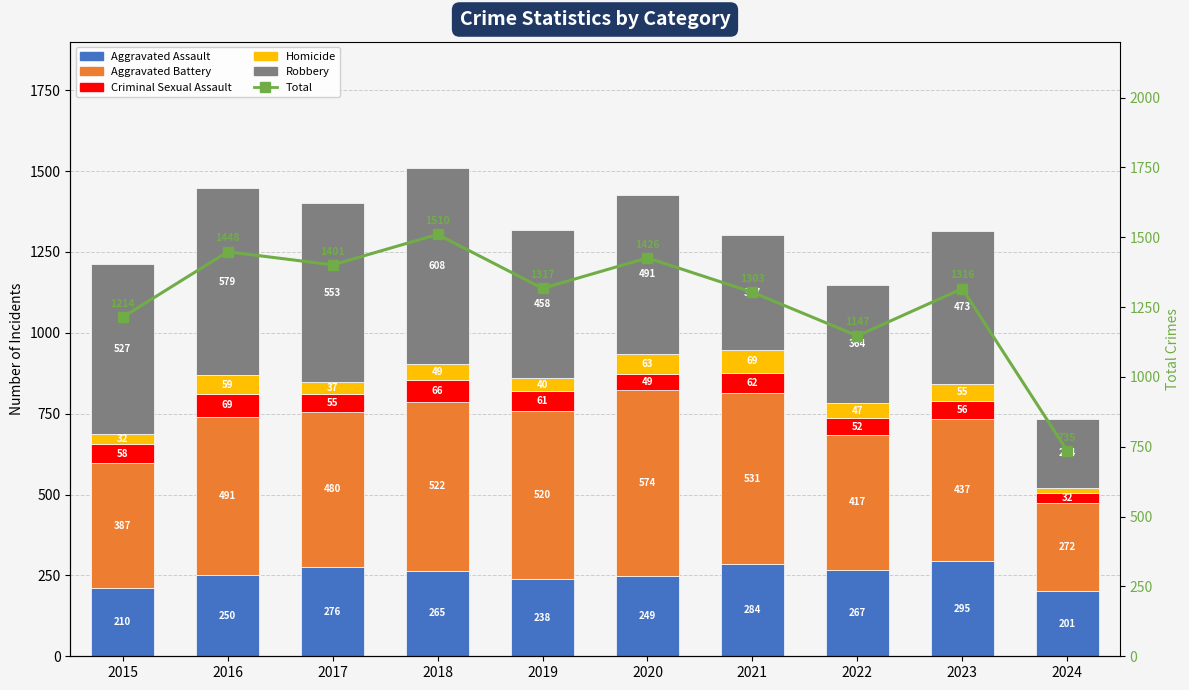

Reading right to left, transcribe all the data shown in this chart.

Aggravated Assault: 201	295	267	284	249	238	265	276	250	210
Aggravated Battery: 272	437	417	531	574	520	522	480	491	387
Criminal Sexual Assault: 32	56	52	62	49	61	66	55	69	58
Homicide: 16	55	47	69	63	40	49	37	59	32
Robbery: 214	473	364	357	491	458	608	553	579	527
Total: 735	1316	1147	1303	1426	1317	1510	1401	1448	1214